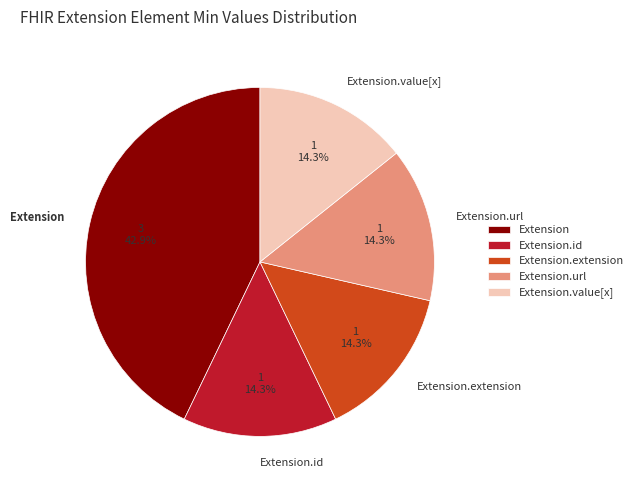

Which slice is the largest?

Extension